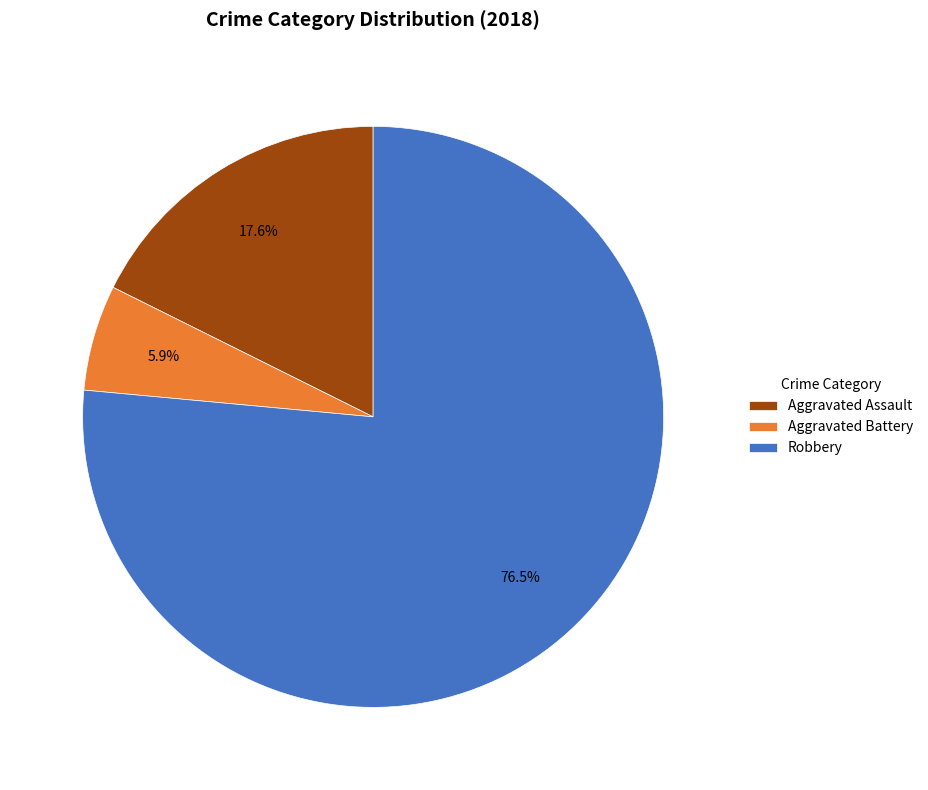

How many segments does this pie chart have?

3